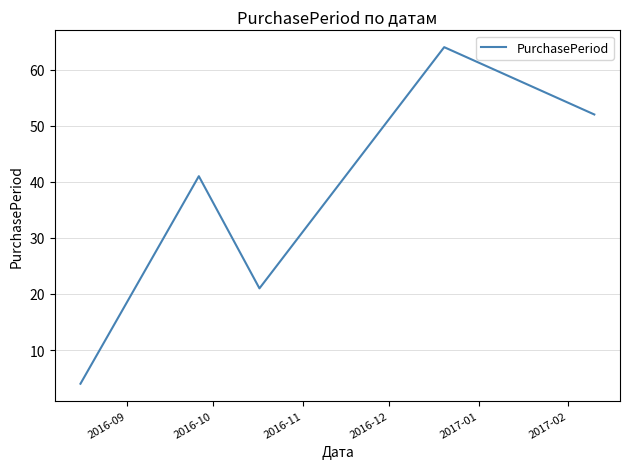

What is the greatest value displayed?

64